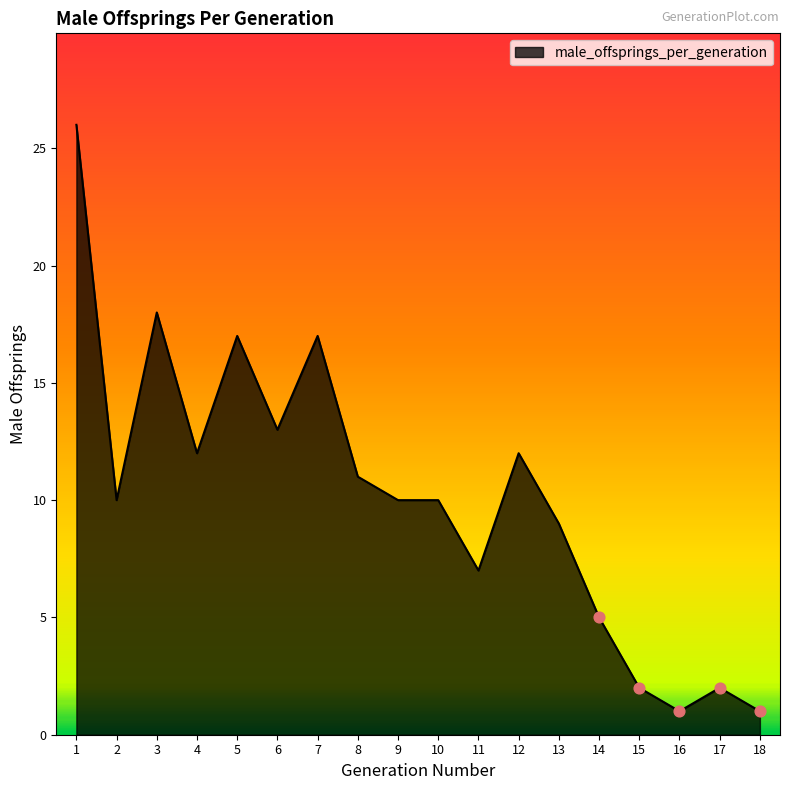

Approximately how many times larger is the value at 14 compared to 17?

2.5